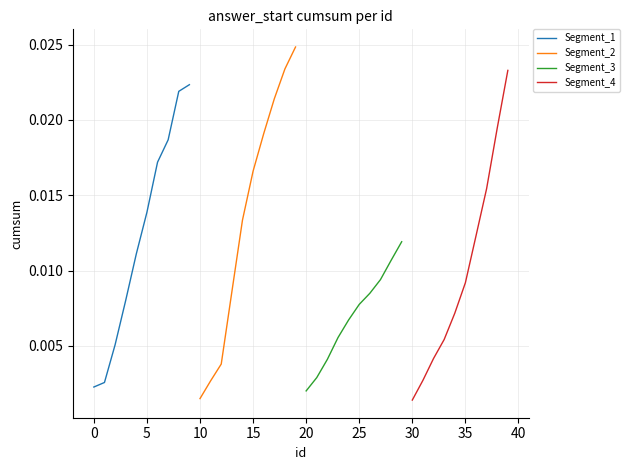

What is the sum of all Segment_1 values?

0.1